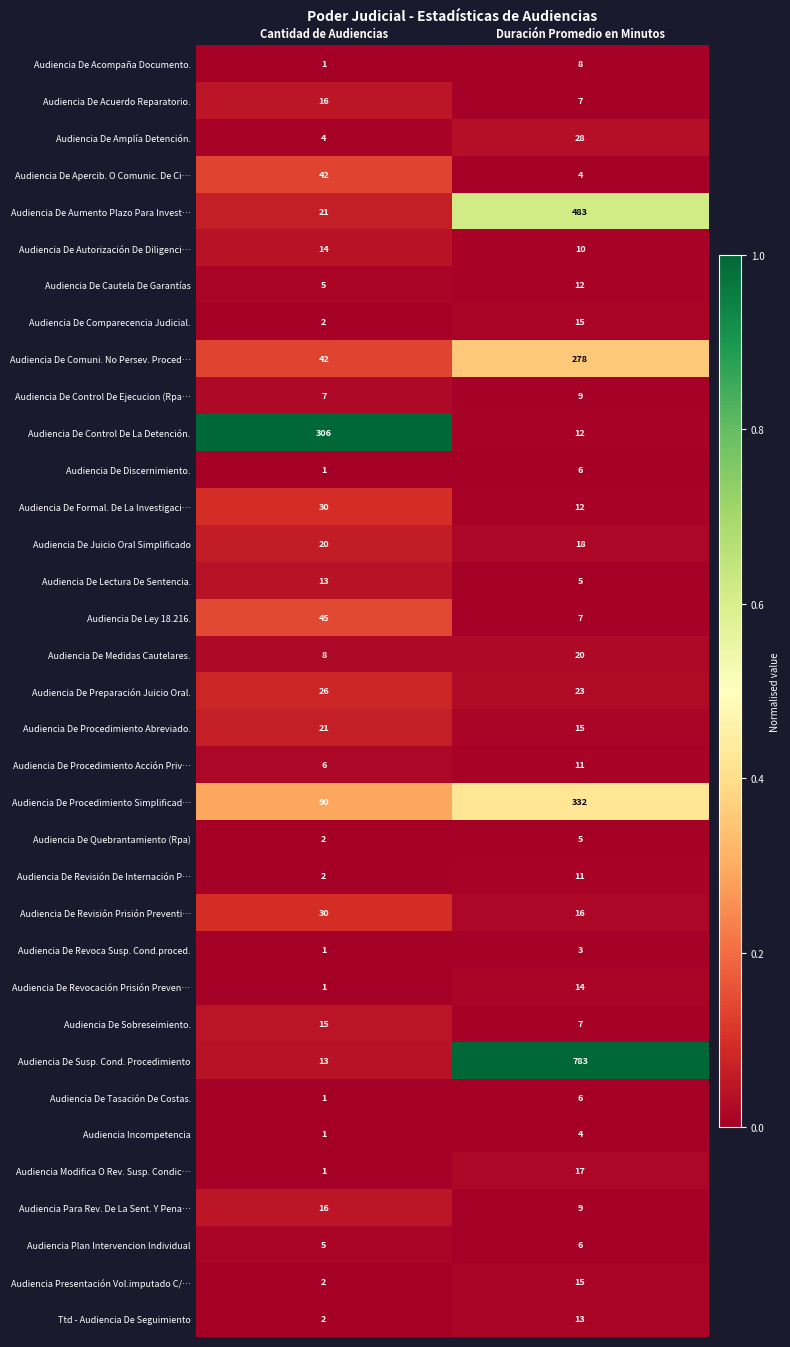

What value does the Audiencia De Sobreseimiento. series have at Duración Promedio en Minutos?

7